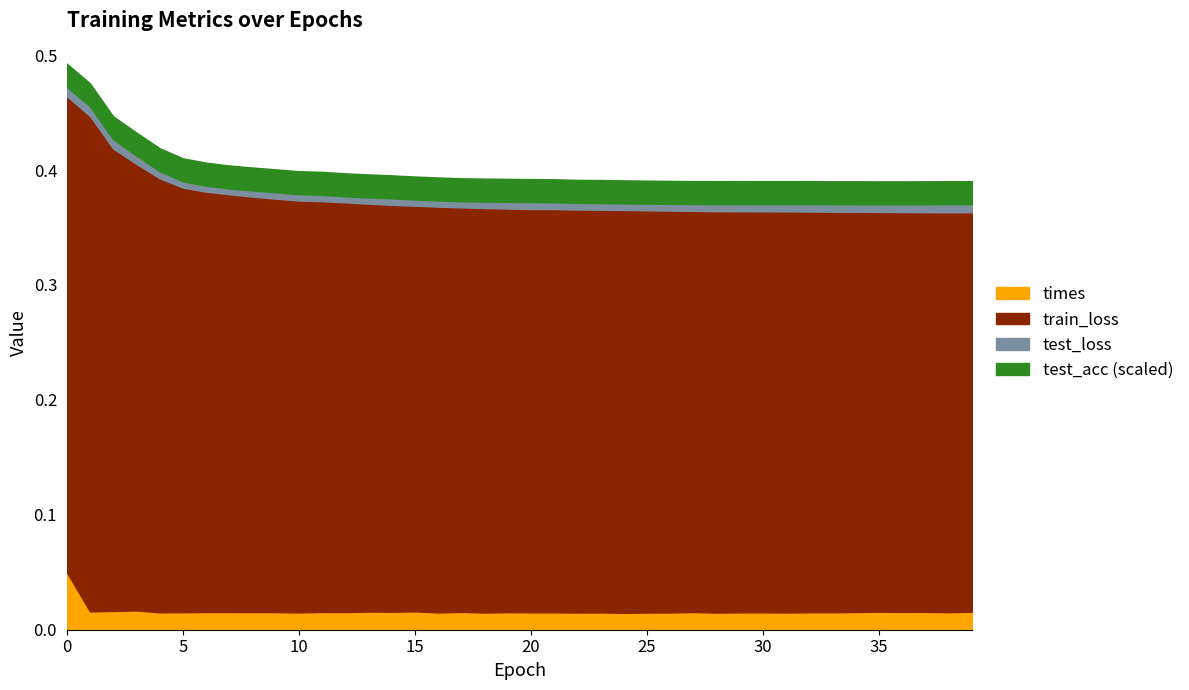

Does the chart have visible grid lines?

No